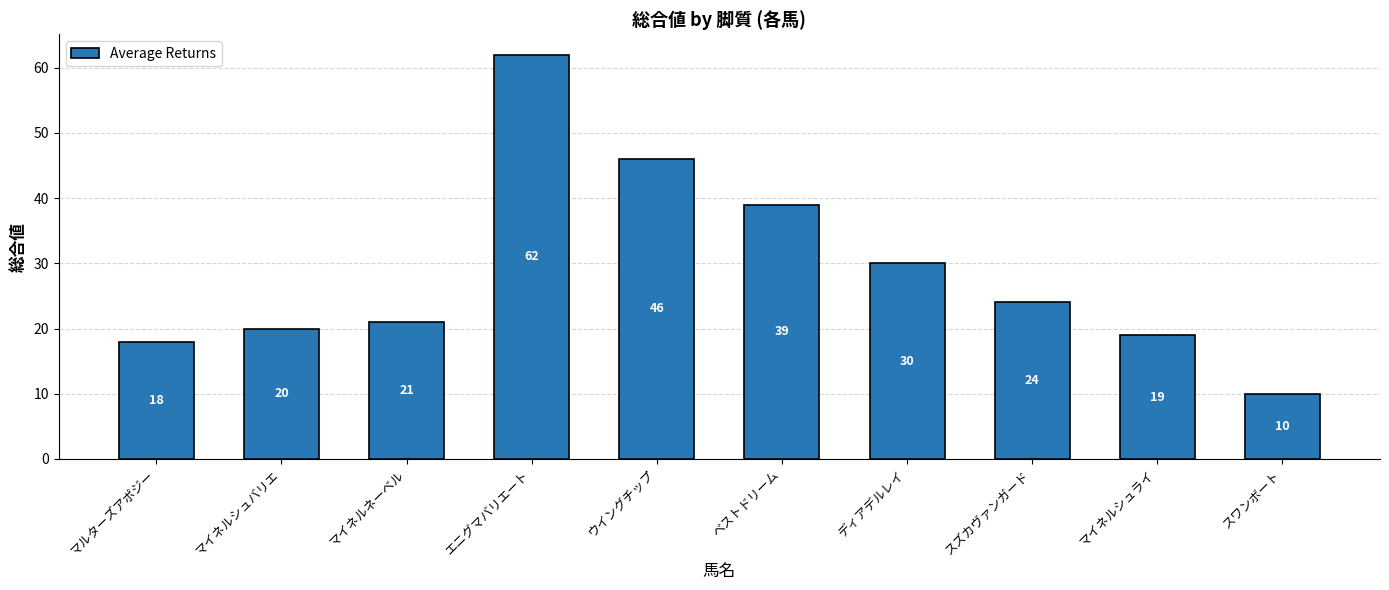

Reading left to right, what are all the values shown in this chart?

18	20	21	62	46	39	30	24	19	10